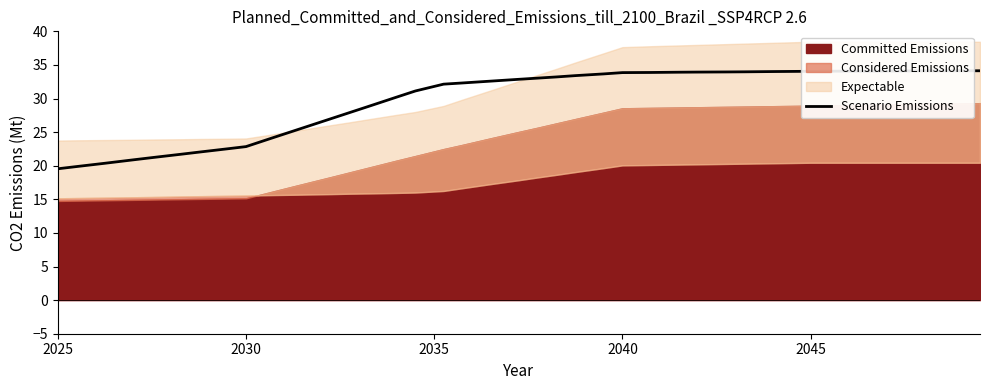

True or false: the data shows 33.1 at 2025.

False